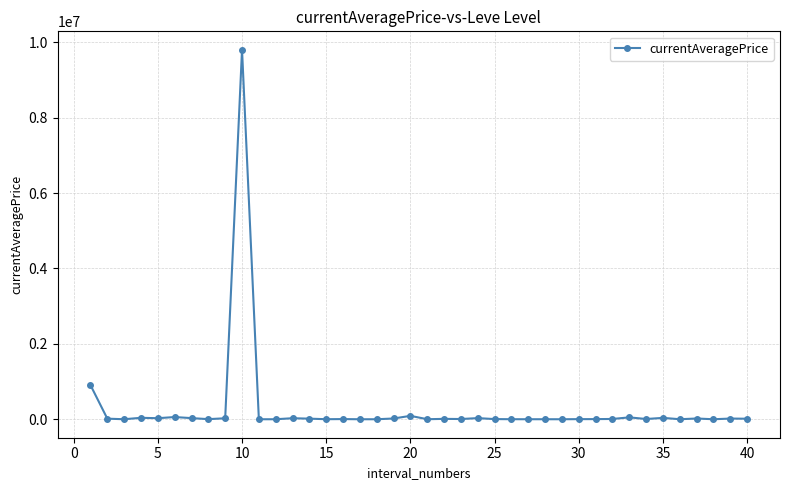

True or false: the data has more than 1 interior local peaks.

True